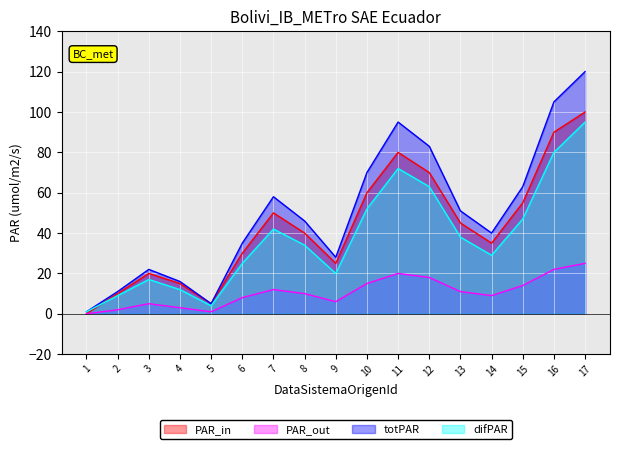

How many interior local peaks does the totPAR series have?

3